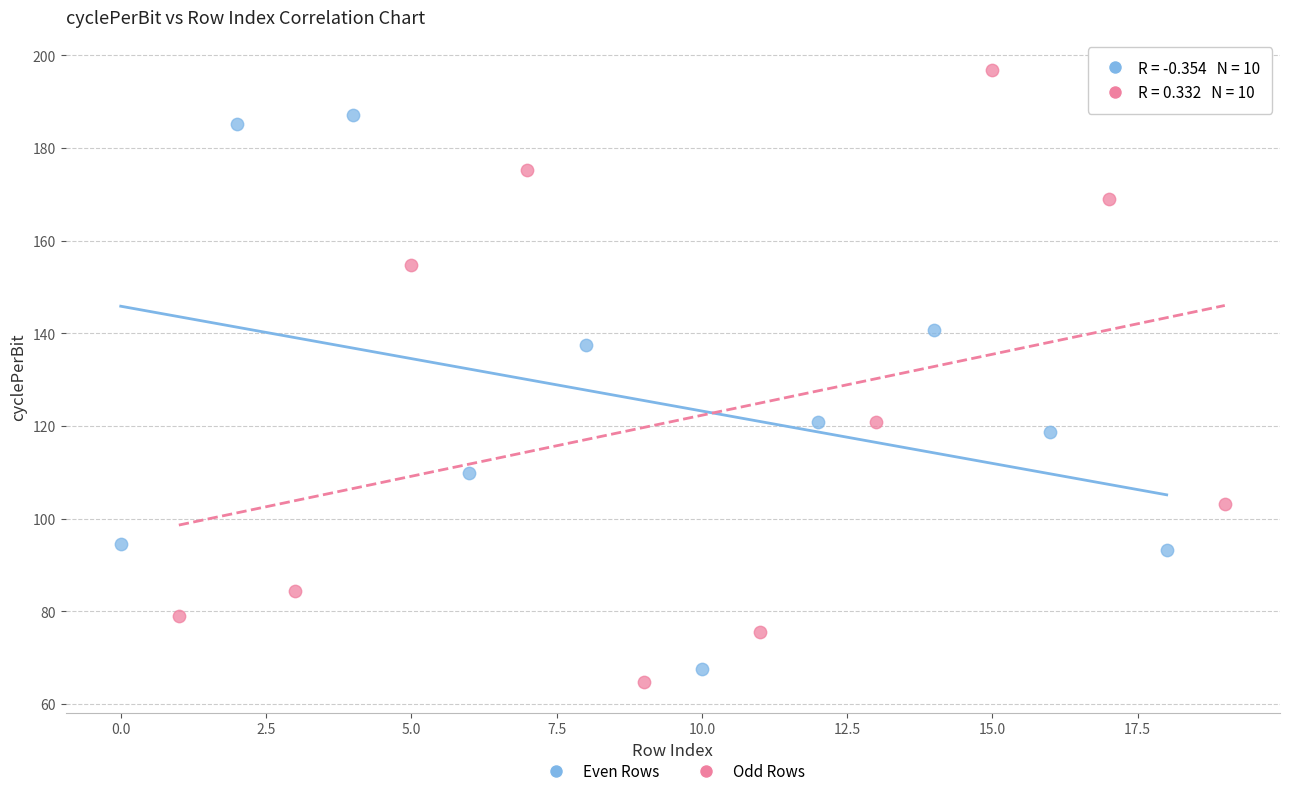

Which series reaches the maximum Y coordinate?

Odd Rows